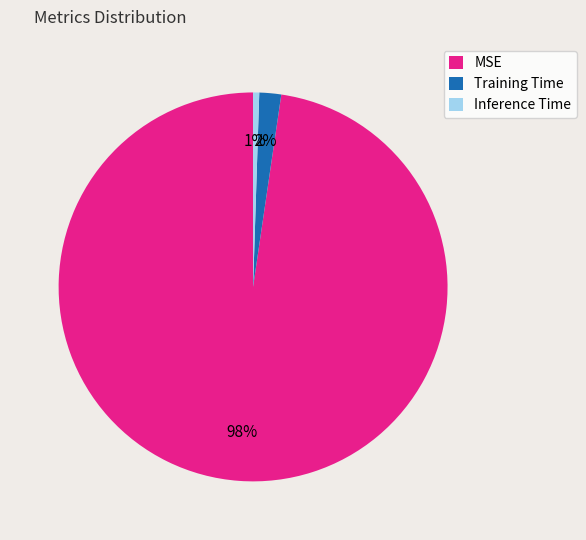

To the nearest percent, what portion does Inference Time represent?

1%